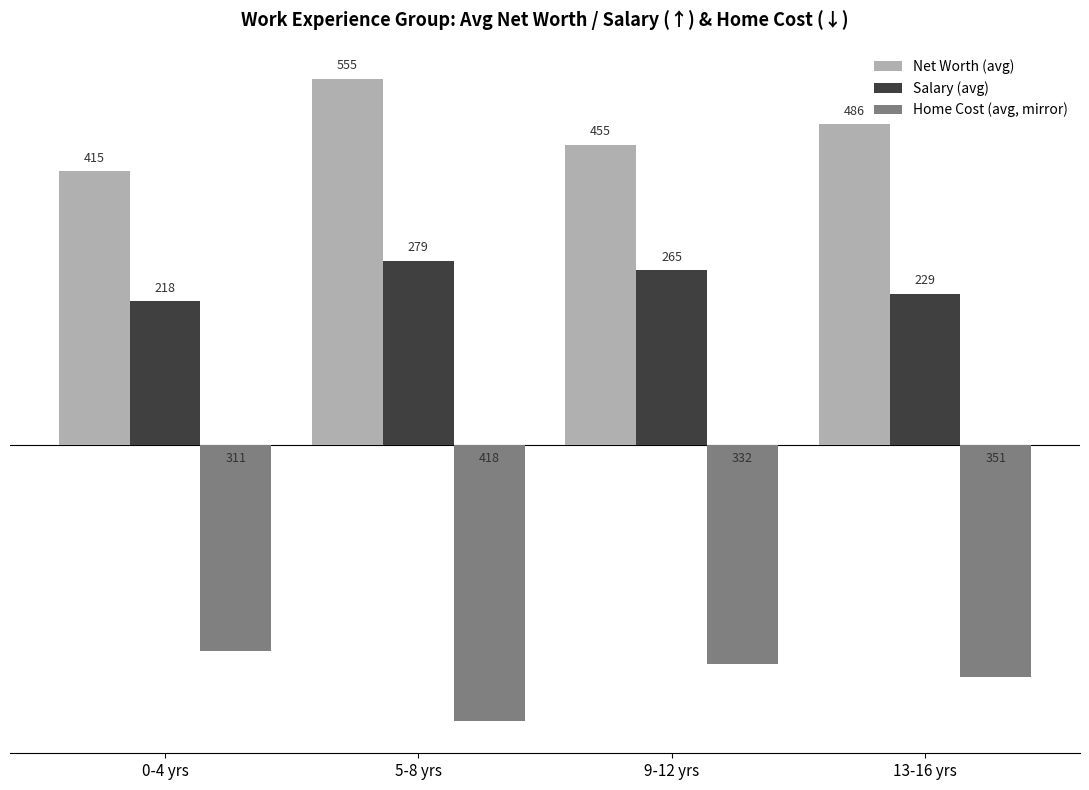

What is the difference between the maximum and minimum values in the Net Worth (avg) series?

140